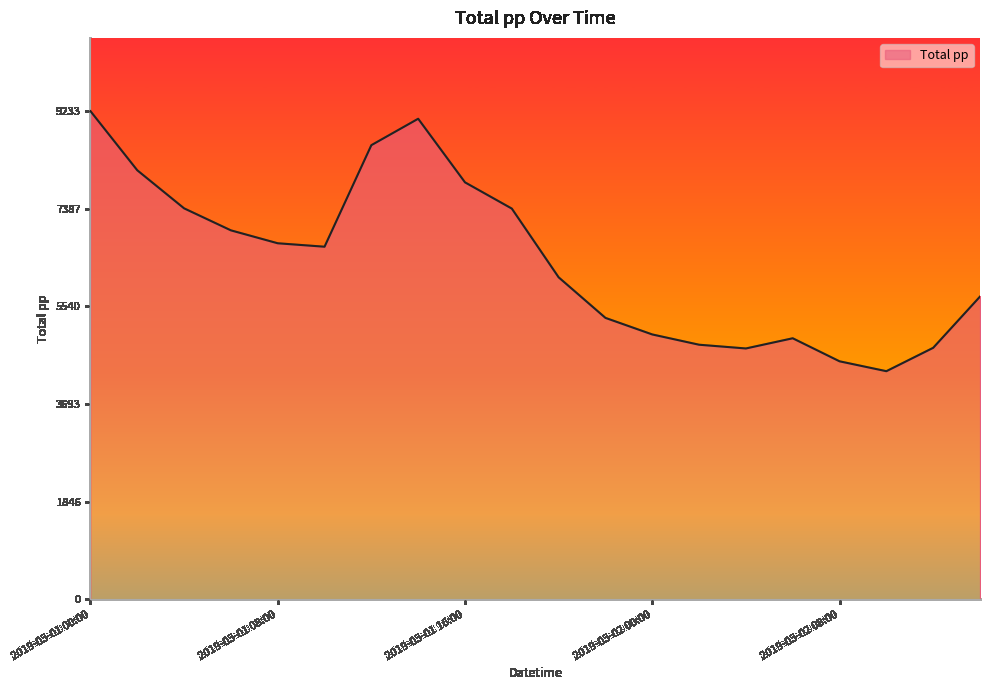

What is the greatest value displayed?

9233.8